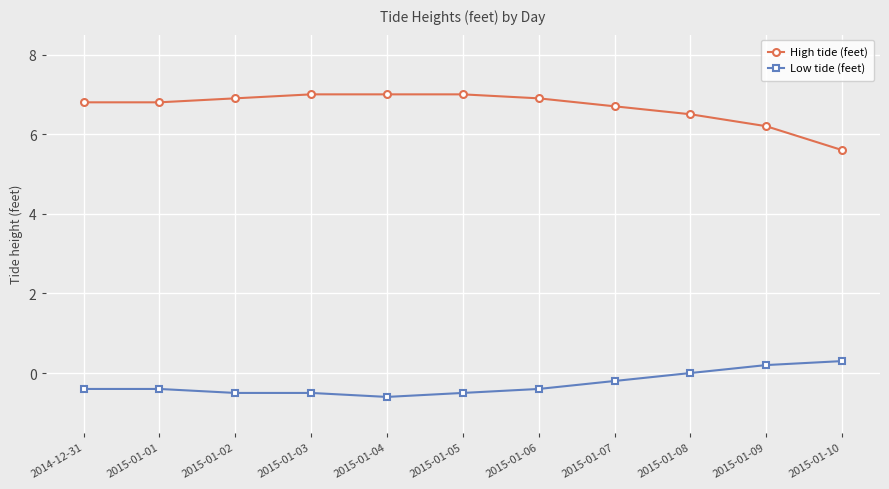

Which category has the lowest value in the Low tide (feet) series?

2015-01-04